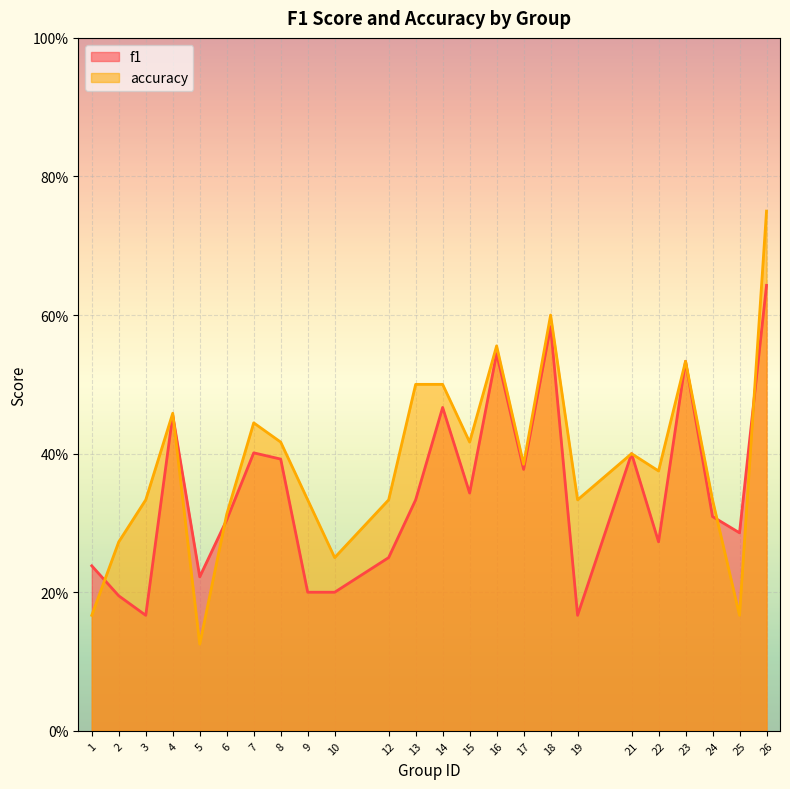

Reading left to right, extract all data points from this chart.

f1: 0.2	0.2	0.2	0.5	0.2	0.3	0.4	0.4	0.2	0.2	0.2	0.3	0.5	0.3	0.5	0.4	0.6	0.2	0.4	0.3	0.5	0.3	0.3	0.6
accuracy: 0.2	0.3	0.3	0.5	0.1	0.3	0.4	0.4	0.3	0.2	0.3	0.5	0.5	0.4	0.6	0.4	0.6	0.3	0.4	0.4	0.5	0.3	0.2	0.8